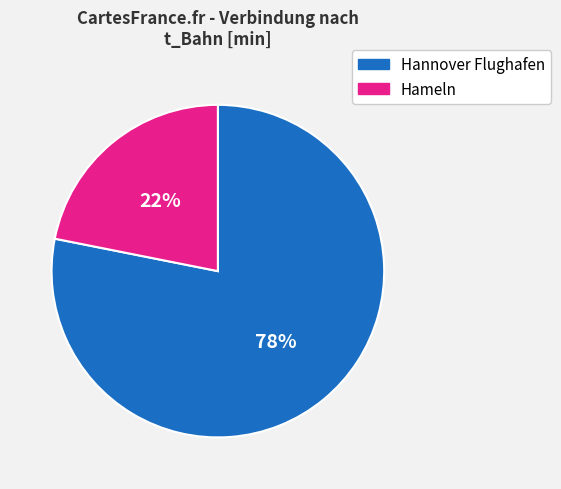

What is the largest slice in the pie chart?

Hannover Flughafen